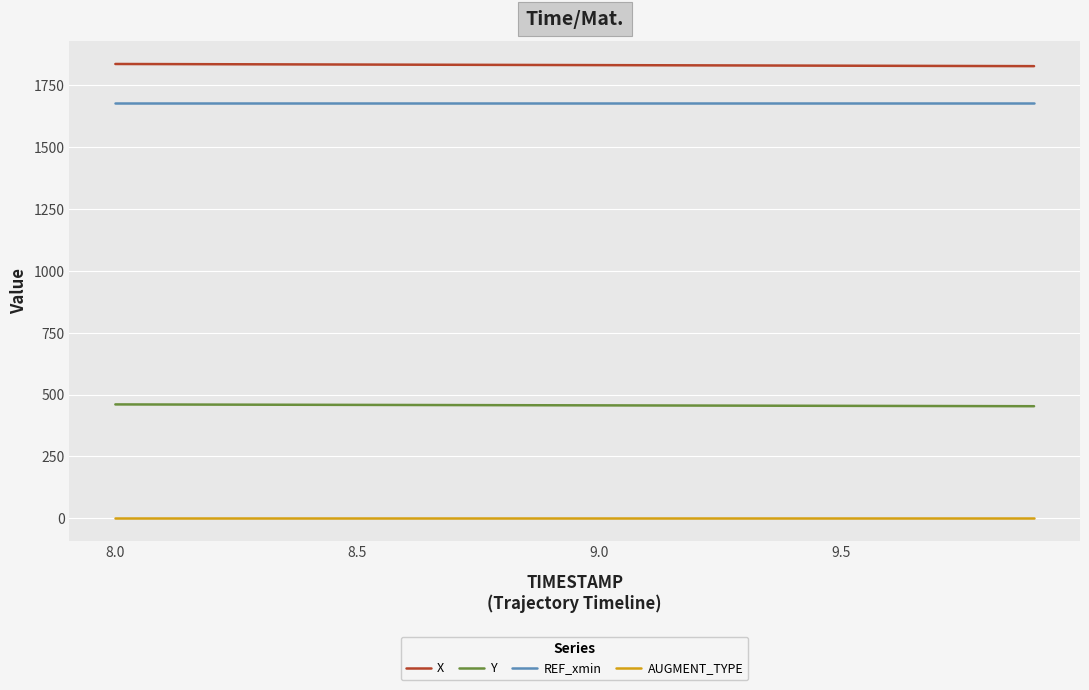

True or false: REF_xmin and AUGMENT_TYPE intersect in this chart.

False